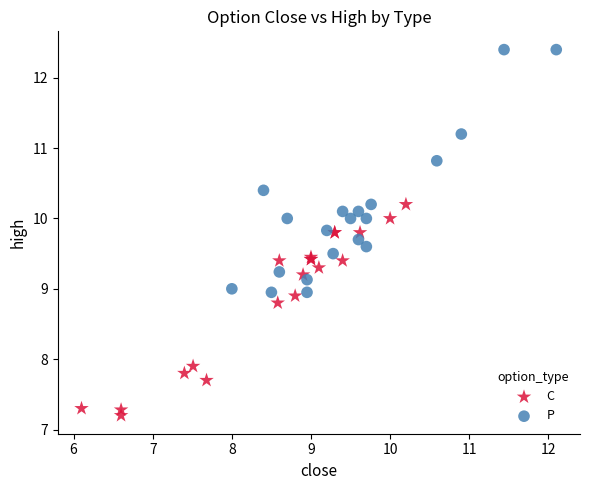

Which series contains the lowest Y value?

C